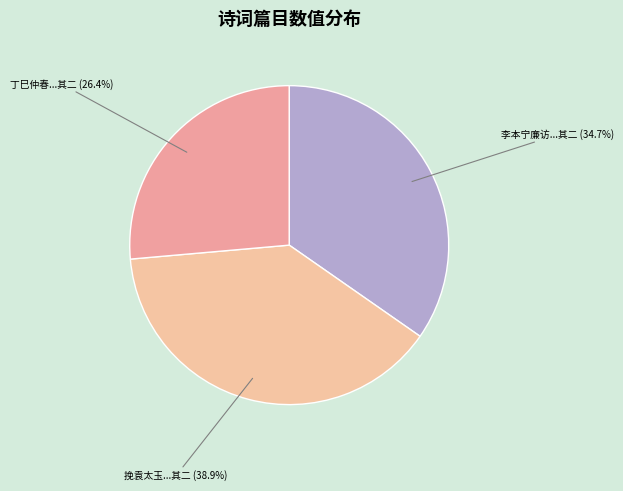

Count the number of slices in the pie.

3